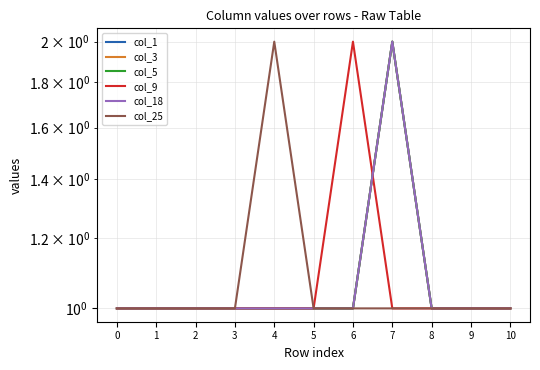

At which category does the chart reach its peak across all series?

7